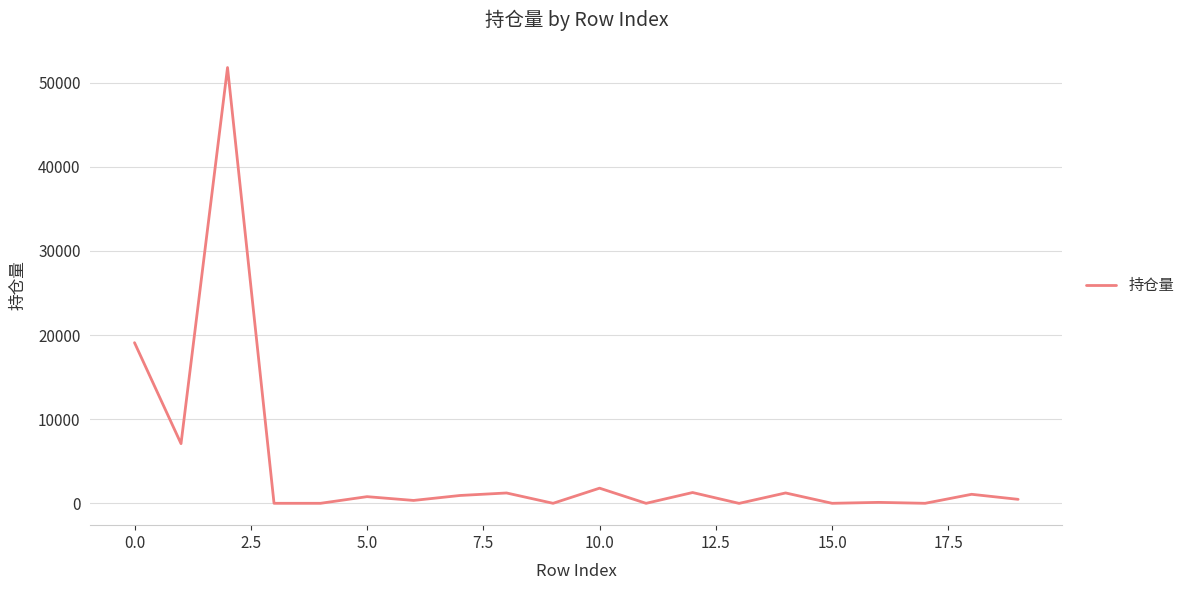

What is the difference between the maximum and minimum values?

51799